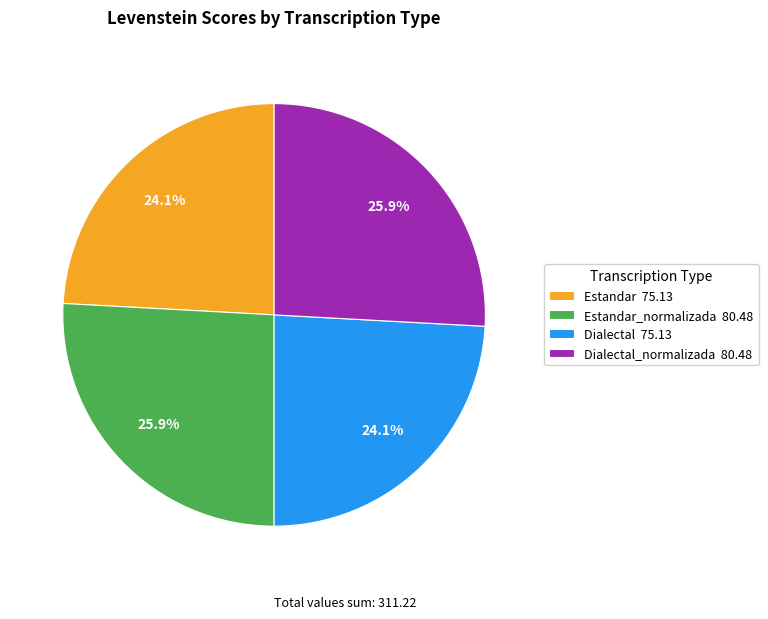

Between Estandar 75.13 and Estandar_normalizada 80.48, which is larger?

Estandar_normalizada 80.48